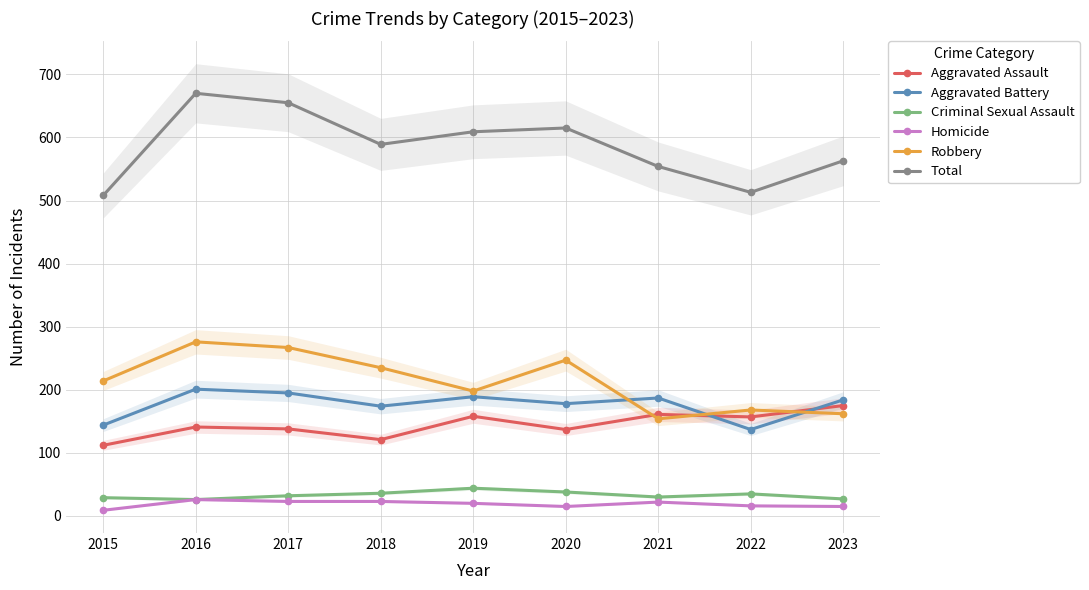

At which label is Homicide closest to 17?

2022